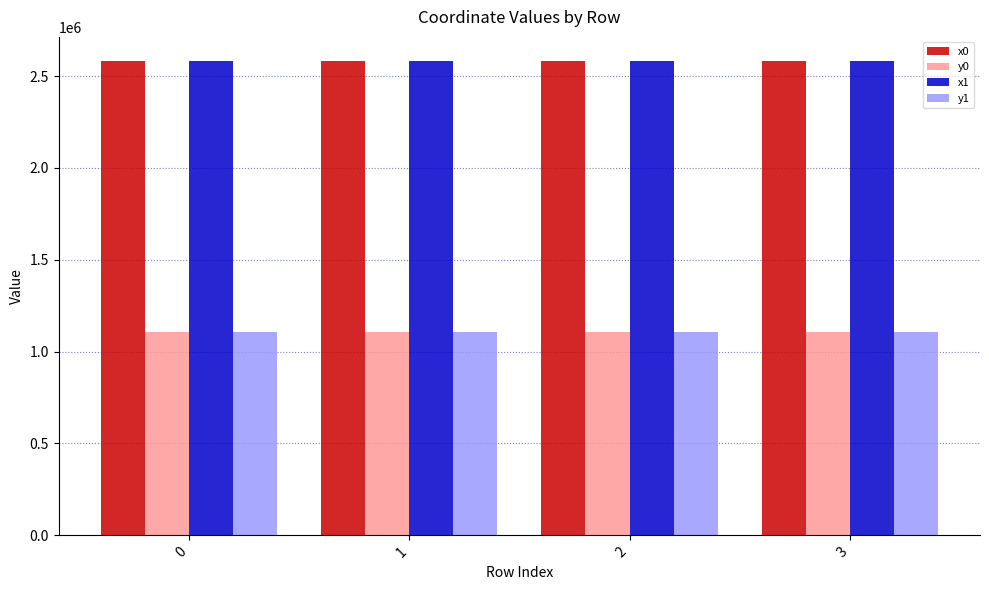

How many categories are shown in the chart?

4